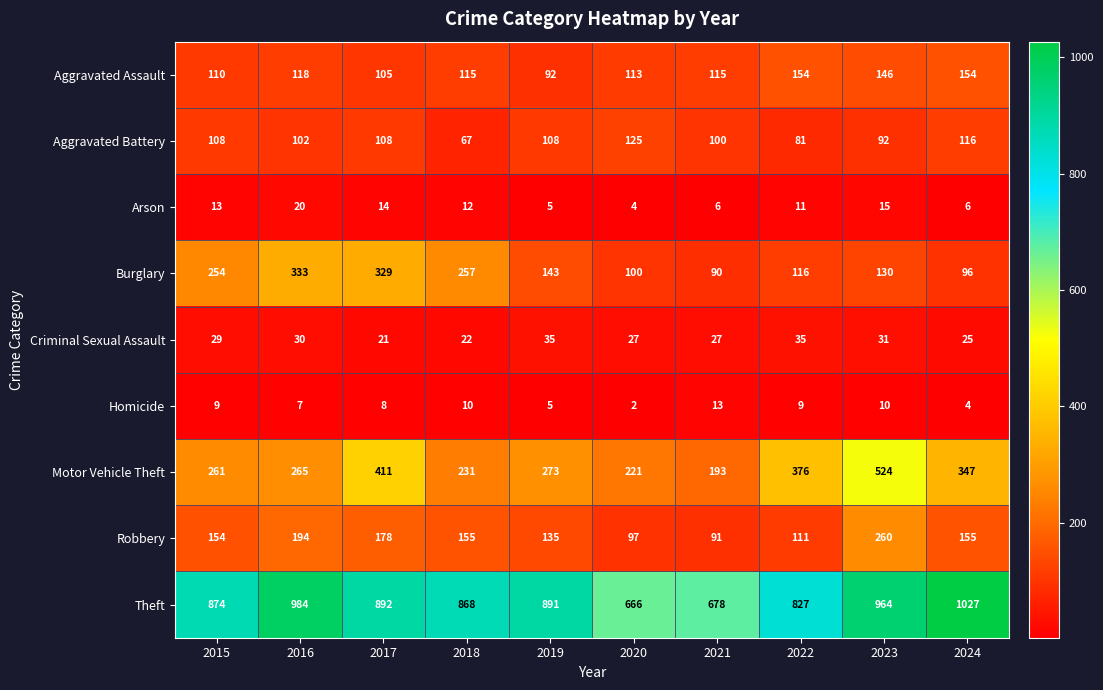

Which label corresponds to the largest value in the chart?

2024